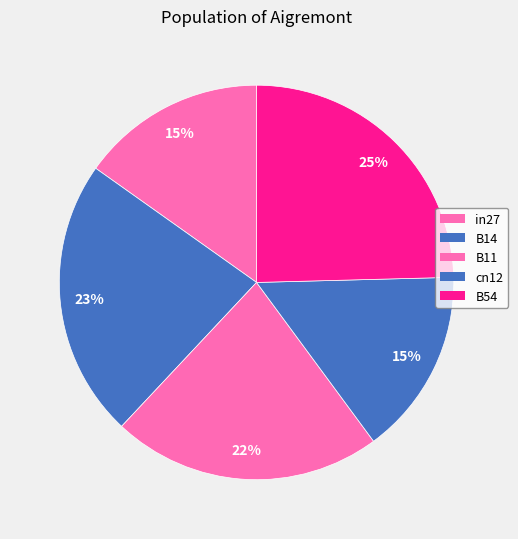

Count the number of slices in the pie.

5